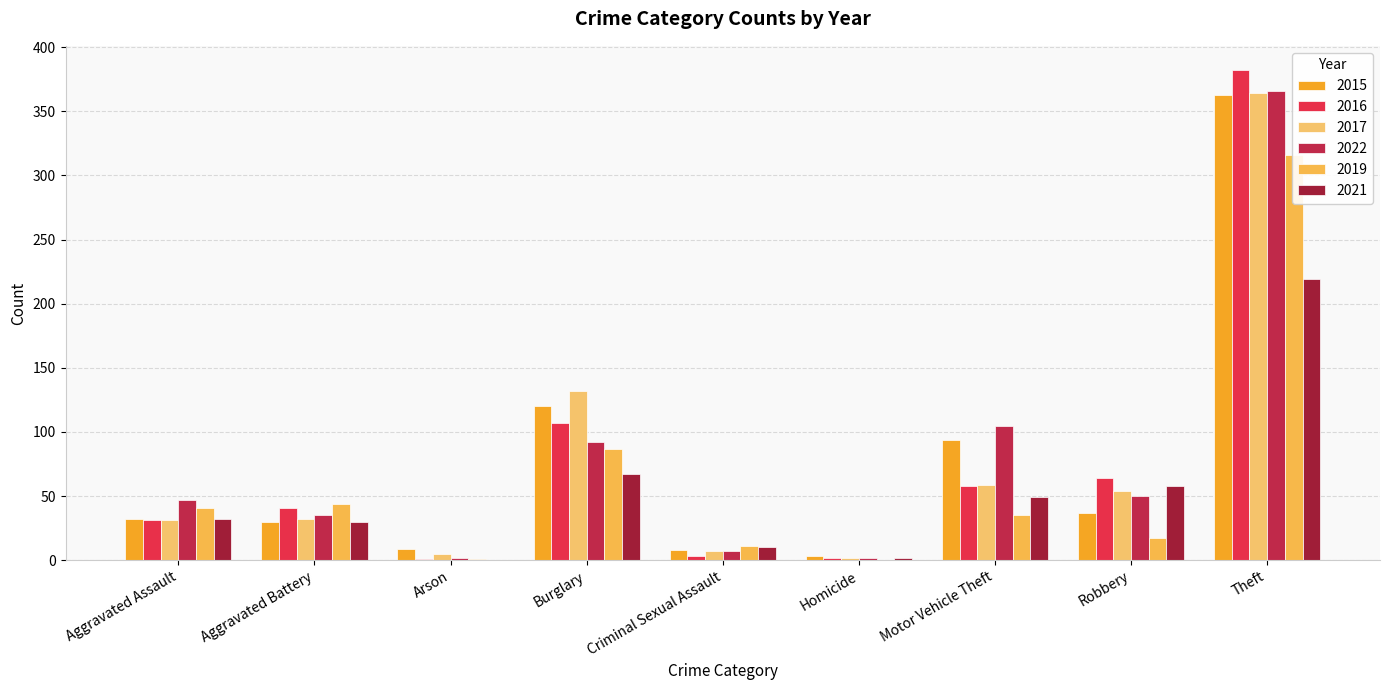

Which series has the widest spread of values?

2016